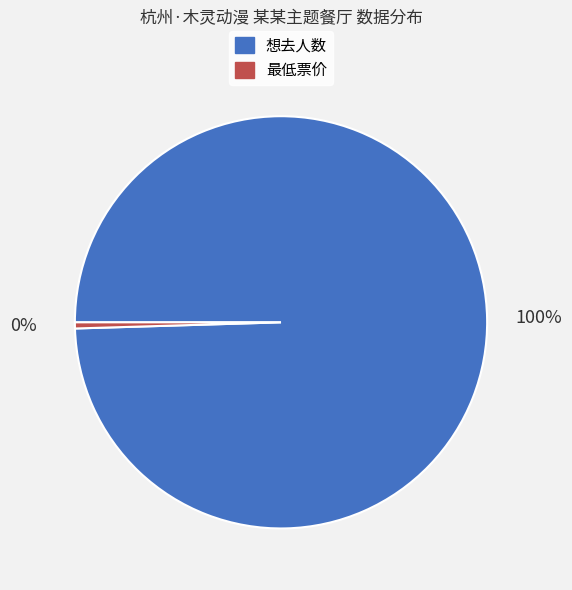

Rank the categories by value from lowest to highest.

最低票价, 想去人数